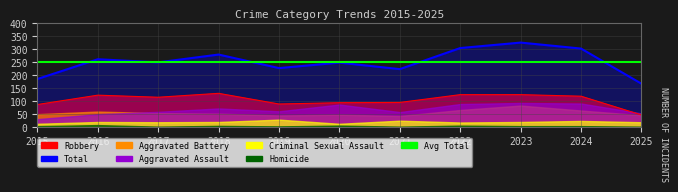

True or false: Homicide and Total intersect in this chart.

False